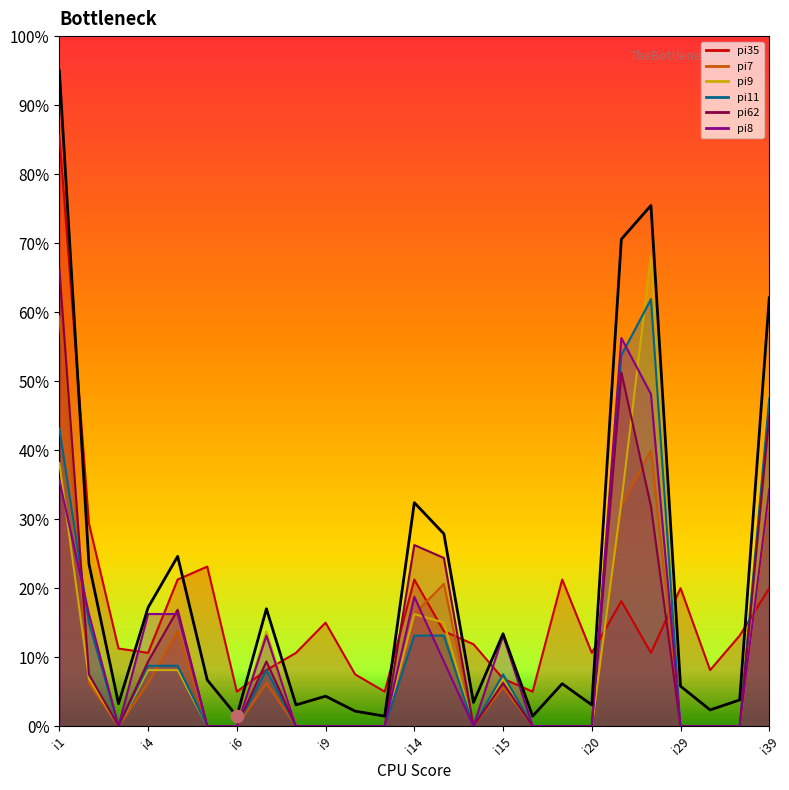

Between 11 and 22, which is larger?

22